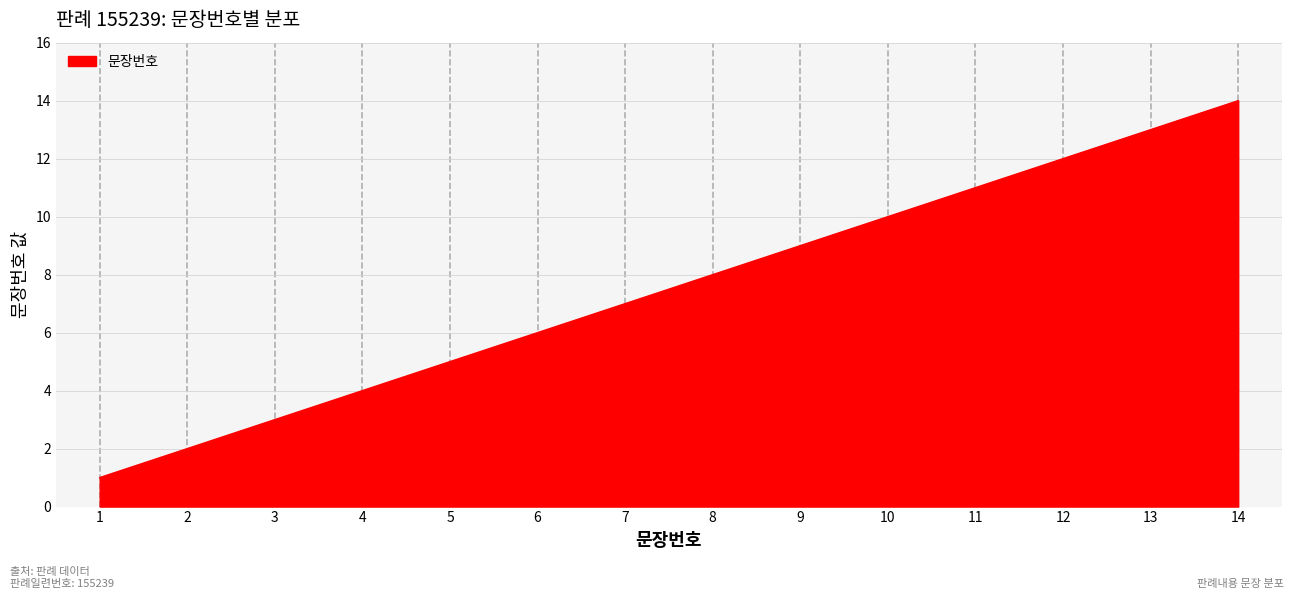

List the labels in order of value, smallest first.

1, 2, 3, 4, 5, 6, 7, 8, 9, 10, 11, 12, 13, 14